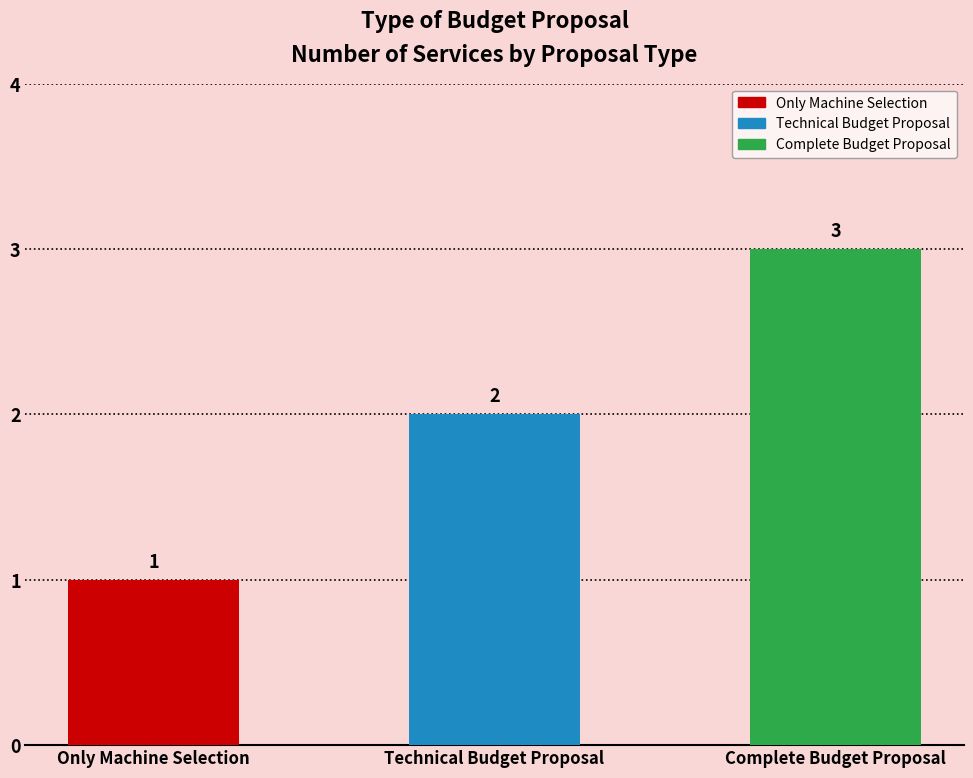

Rank the categories by value from highest to lowest.

Complete Budget Proposal, Technical Budget Proposal, Only Machine Selection